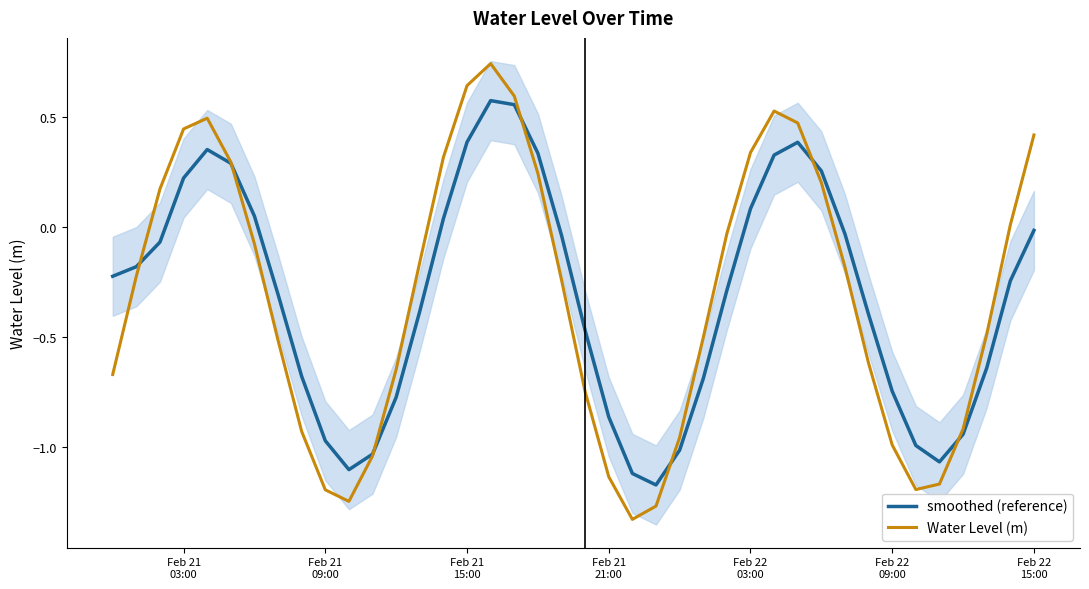

Reading left to right, list all the values displayed in this chart.

smoothed (reference): -0.2	-0.2	-0.1	0.2	0.4	0.3	0.1	-0.3	-0.7	-1.0	-1.1	-1.0	-0.8	-0.4	0.0	0.4	0.6	0.6	0.3	-0.0	-0.5	-0.9	-1.1	-1.2	-1.0	-0.7	-0.3	0.1	0.3	0.4	0.3	-0.0	-0.4	-0.7	-1.0	-1.1	-0.9	-0.6	-0.2	-0.0
Water Level (m): -0.7	-0.2	0.2	0.4	0.5	0.3	-0.1	-0.5	-0.9	-1.2	-1.2	-1.0	-0.6	-0.2	0.3	0.6	0.7	0.6	0.2	-0.2	-0.7	-1.1	-1.3	-1.3	-1.0	-0.5	-0.0	0.3	0.5	0.5	0.2	-0.2	-0.6	-1.0	-1.2	-1.2	-0.9	-0.5	0.0	0.4